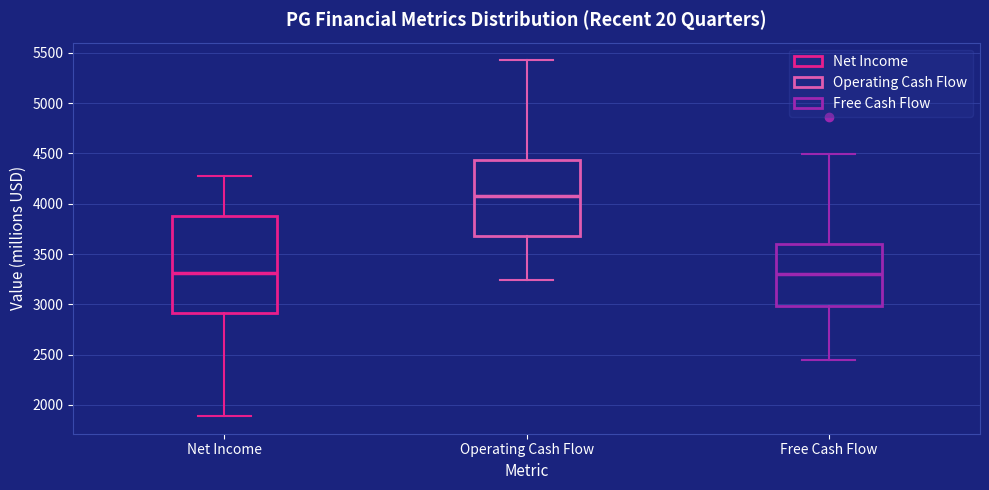

Comparing the boxes themselves (not the whiskers), which one is the tallest?

Net Income